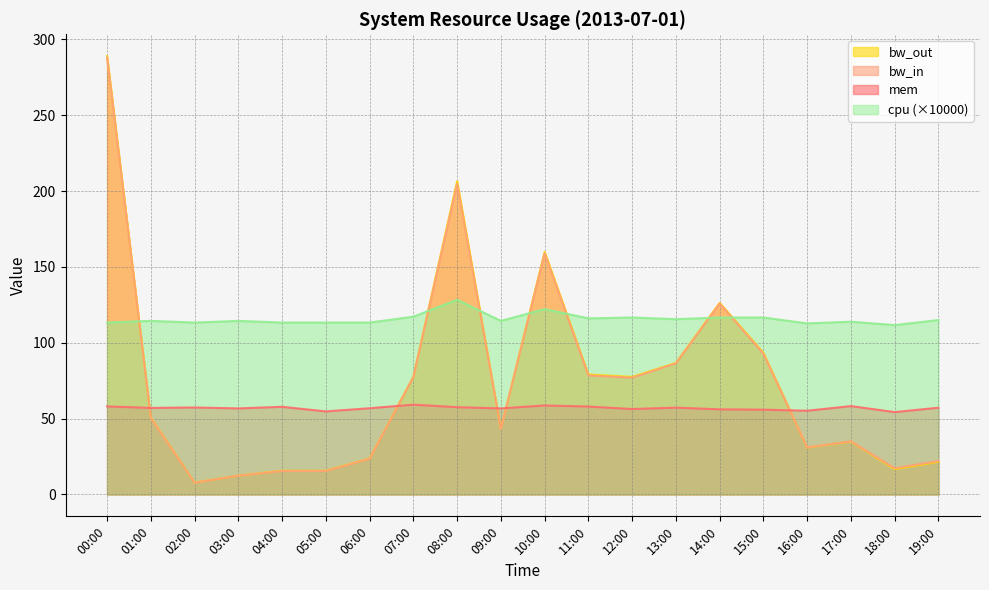

What is the sum of all bw_in values?

1463.0